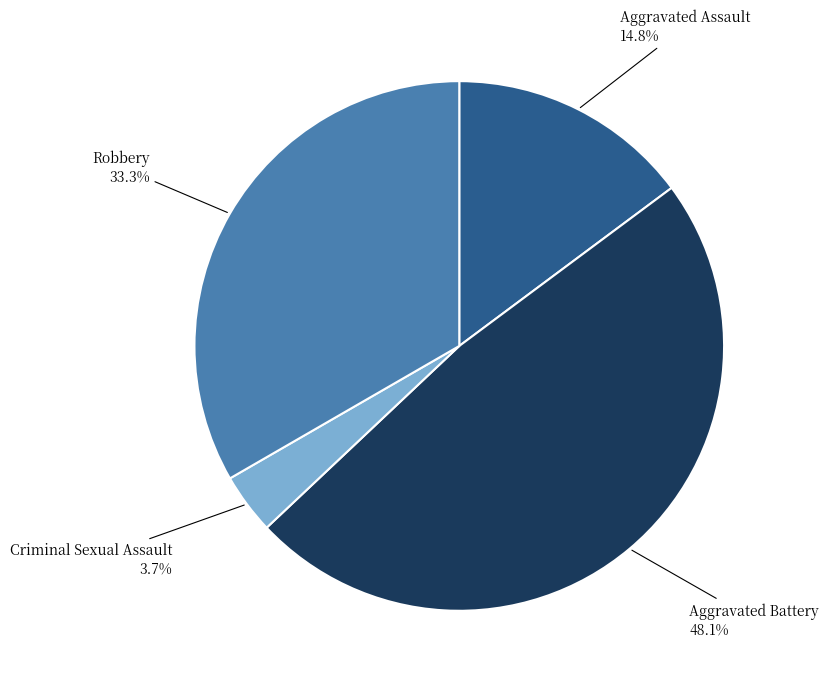

Does any single category account for the majority?

No